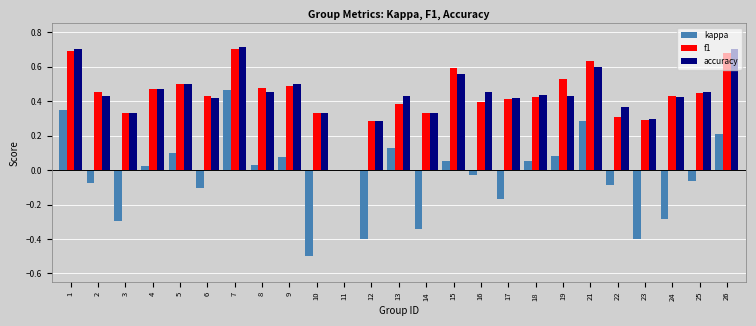

Which series changed the most between 15 and 25?

f1